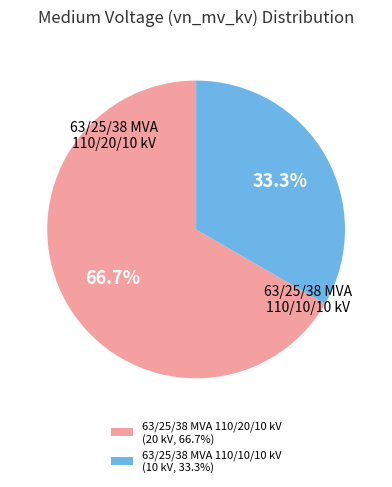

To the nearest percent, what is the difference between the largest and smallest slice percentages?

33%